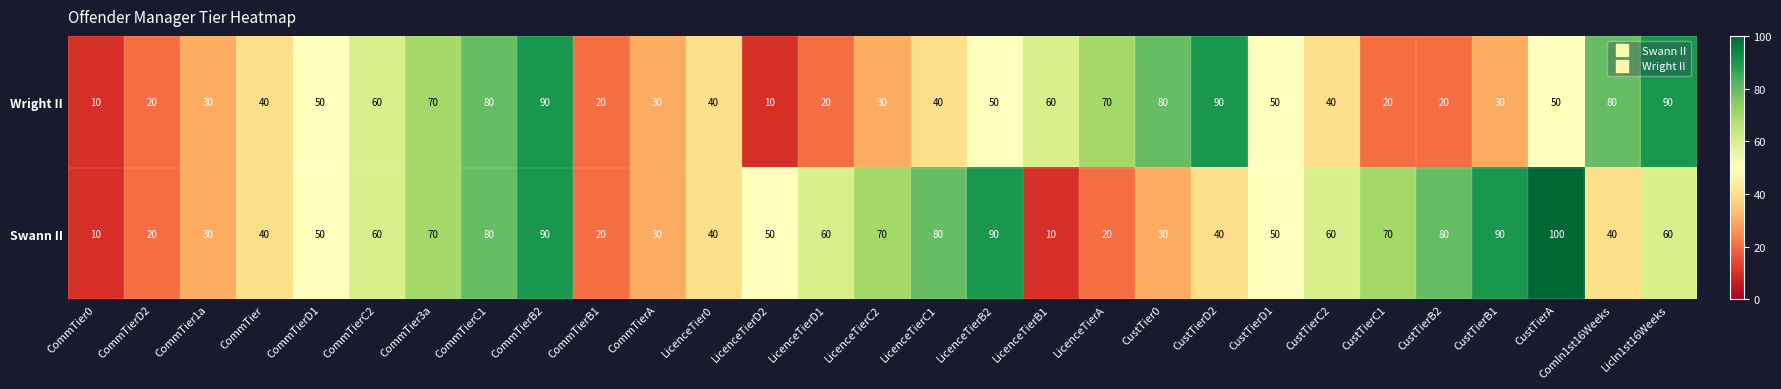

What is the highest value of the Swann II series?

100